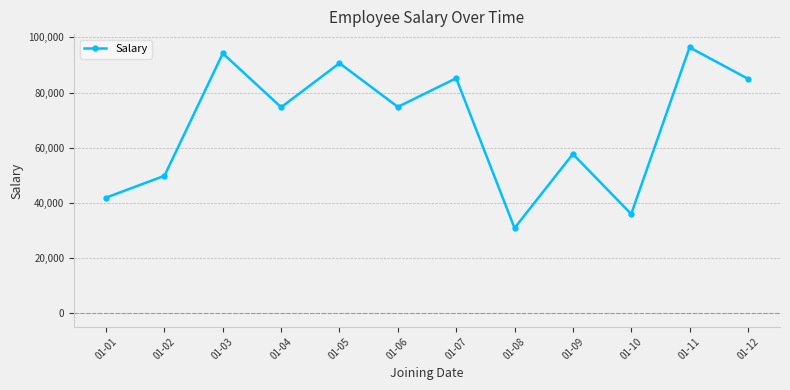

What is the change in value from 01-02 to 01-08?

-18931